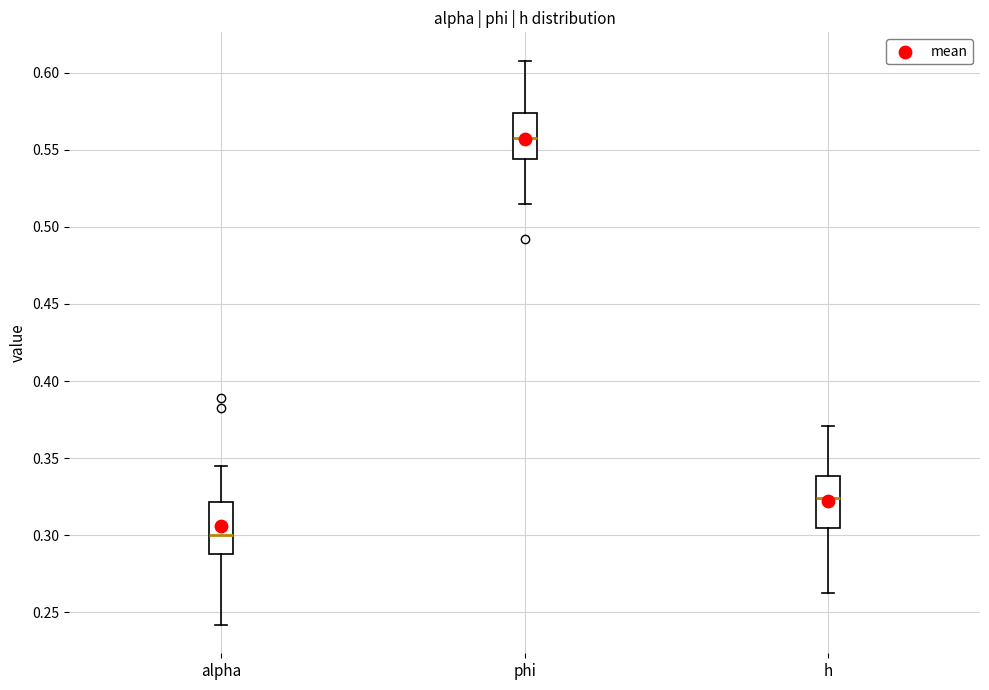

Reading left to right, read every box against the y-axis: the position of its median line, the range the box covers, and the ends of its whiskers. The values are not printed on the chart, so give them approximately, as read against the axis.

alpha: median 0.300, box 0.290 to 0.320, whiskers 0.240 to 0.345
phi: median 0.560, box 0.545 to 0.575, whiskers 0.515 to 0.610
h: median 0.325, box 0.305 to 0.340, whiskers 0.260 to 0.370